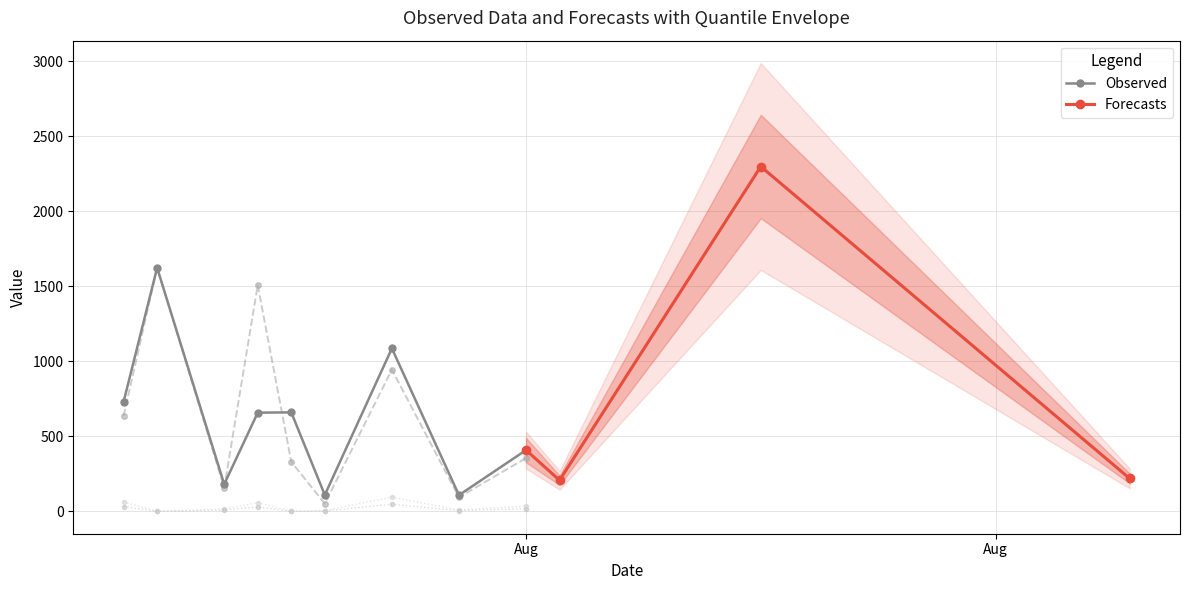

Does the chart display data point markers on the line(s)?

Yes